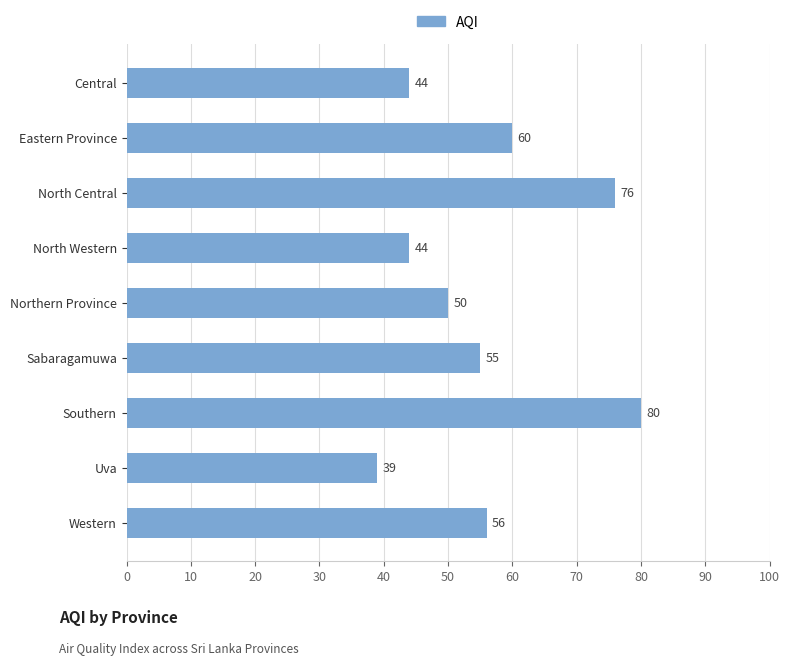

At which label is the value closest to 59?

Eastern Province